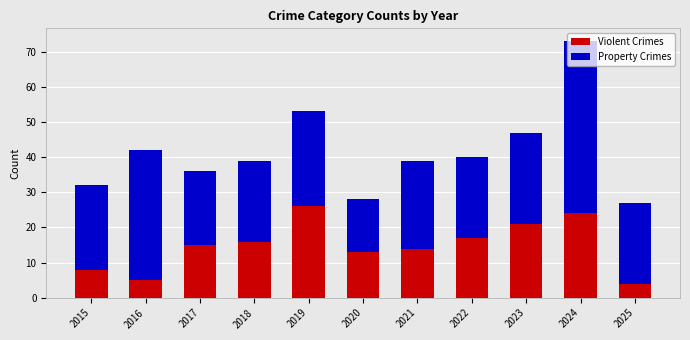

What is the lowest value of the Violent Crimes series?

4